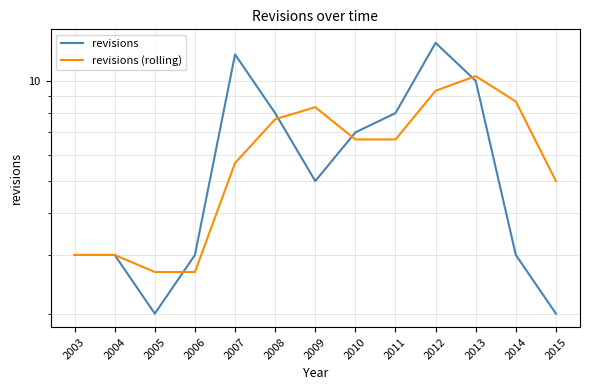

At which label does revisions (rolling) reach its minimum?

2005